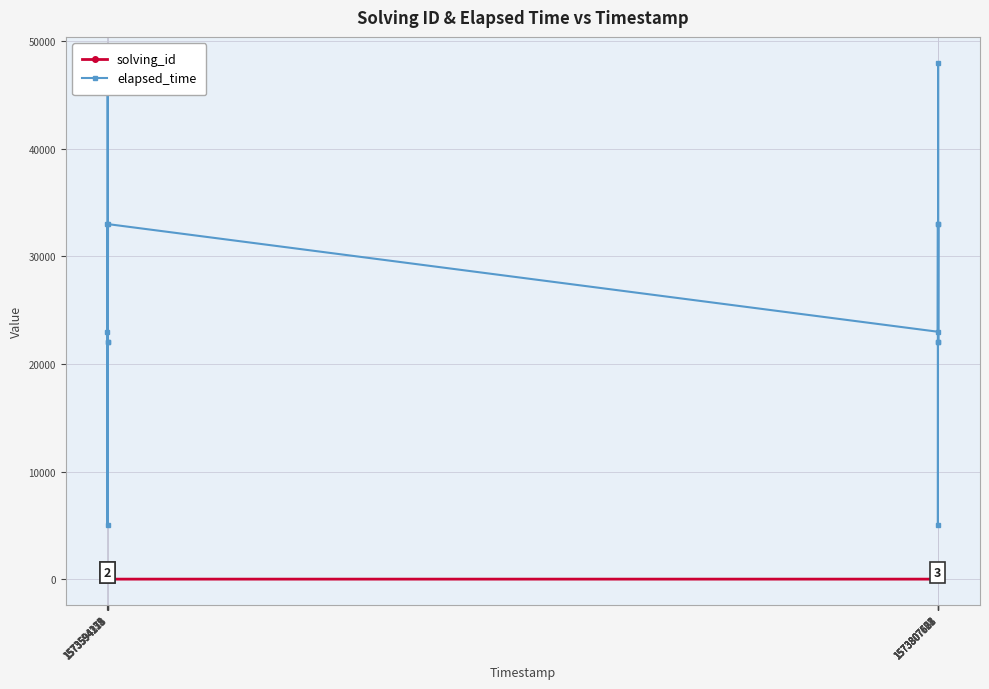

Rank the series by their maximum value, from lowest to highest.

solving_id, elapsed_time